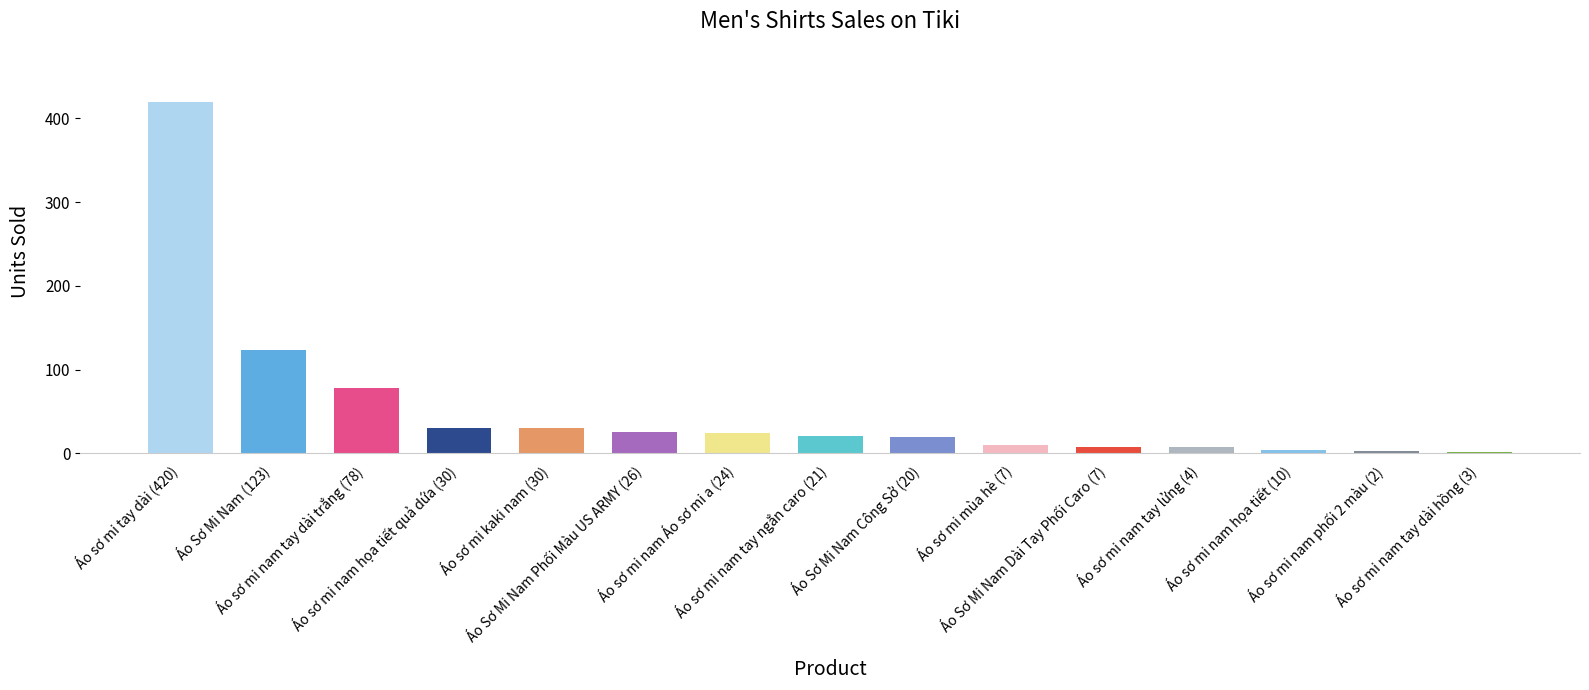

What is the difference between the maximum and second lowest values?

417